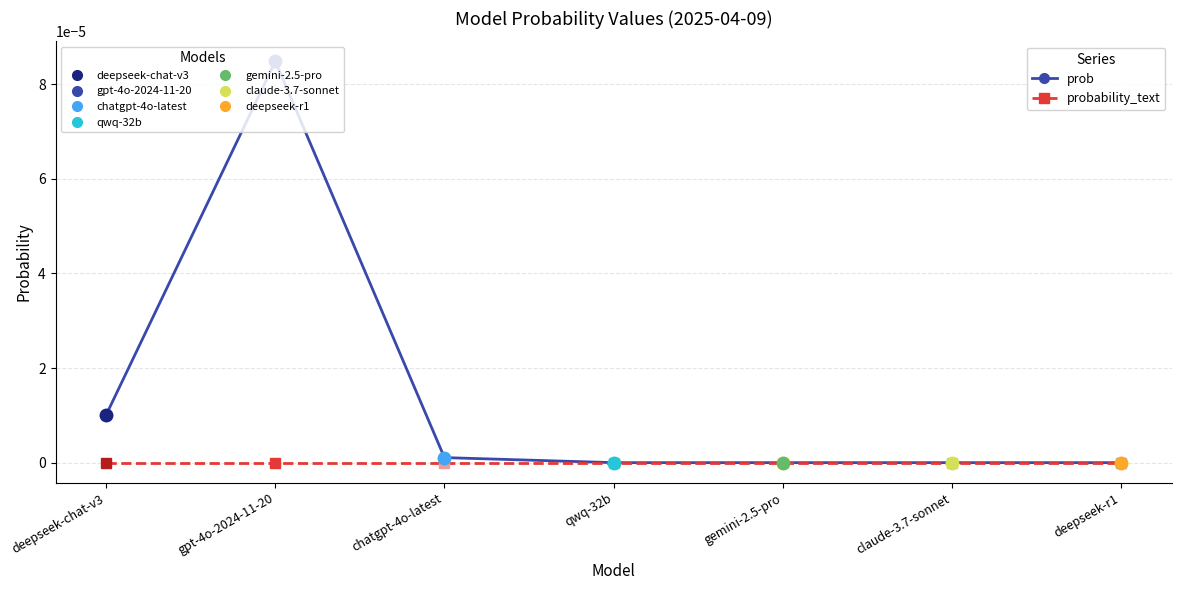

Is the value of prob at gemini-2.5-pro greater than the value of probability_text at gpt-4o-2024-11-20?

No